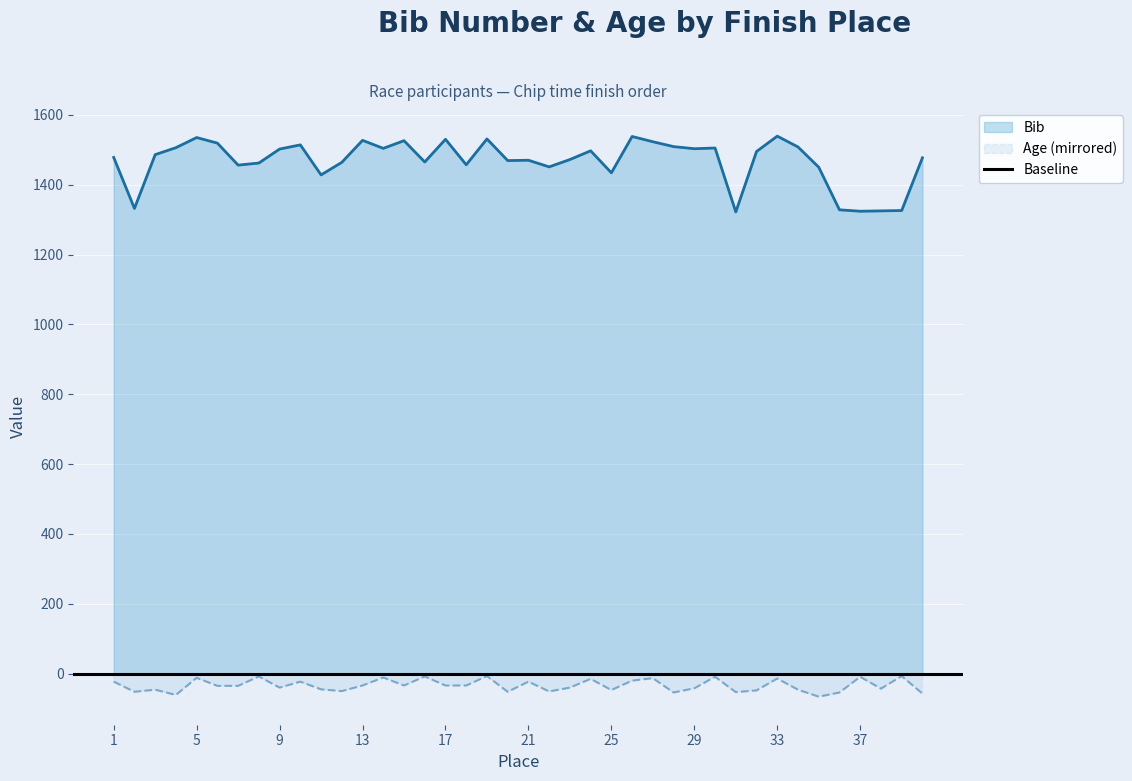

At which category does Age reach its first local peak?

3